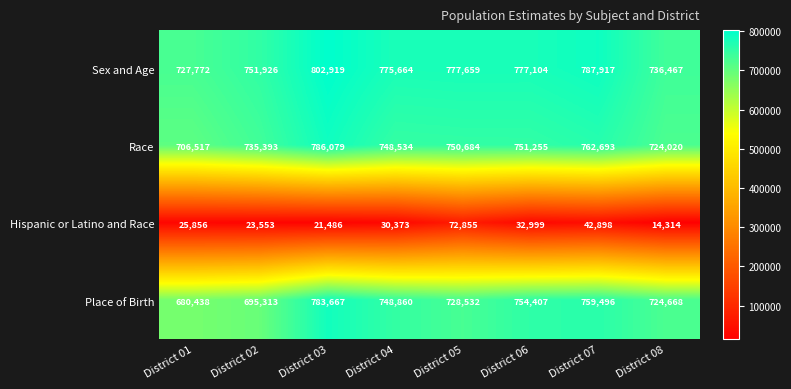

What is the sum of all Sex and Age values?

6137428